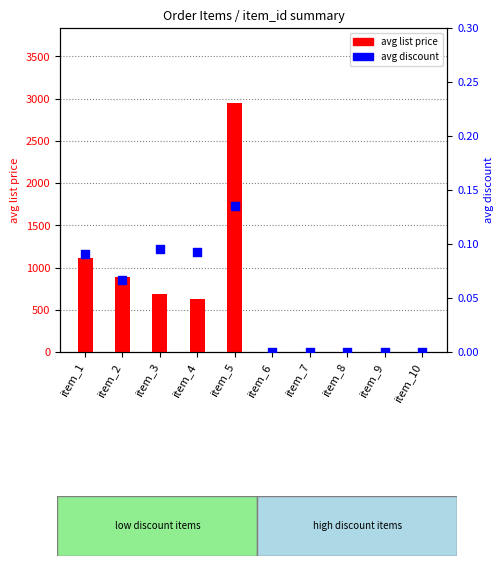

Which series has the largest total across all categories?

avg list price